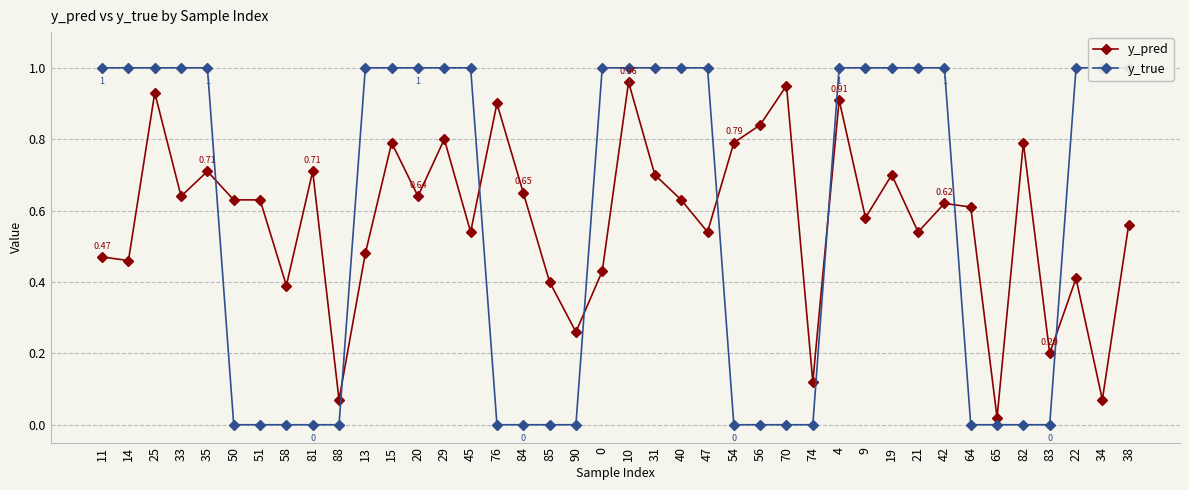

Reading right to left, what are all the values shown in this chart?

y_pred: 0.6	0.1	0.4	0.2	0.8	0.0	0.6	0.6	0.5	0.7	0.6	0.9	0.1	0.9	0.8	0.8	0.5	0.6	0.7	1.0	0.4	0.3	0.4	0.7	0.9	0.5	0.8	0.6	0.8	0.5	0.1	0.7	0.4	0.6	0.6	0.7	0.6	0.9	0.5	0.5
y_true: 1.0	1.0	1.0	0.0	0.0	0.0	0.0	1.0	1.0	1.0	1.0	1.0	0.0	0.0	0.0	0.0	1.0	1.0	1.0	1.0	1.0	0.0	0.0	0.0	0.0	1.0	1.0	1.0	1.0	1.0	0.0	0.0	0.0	0.0	0.0	1.0	1.0	1.0	1.0	1.0